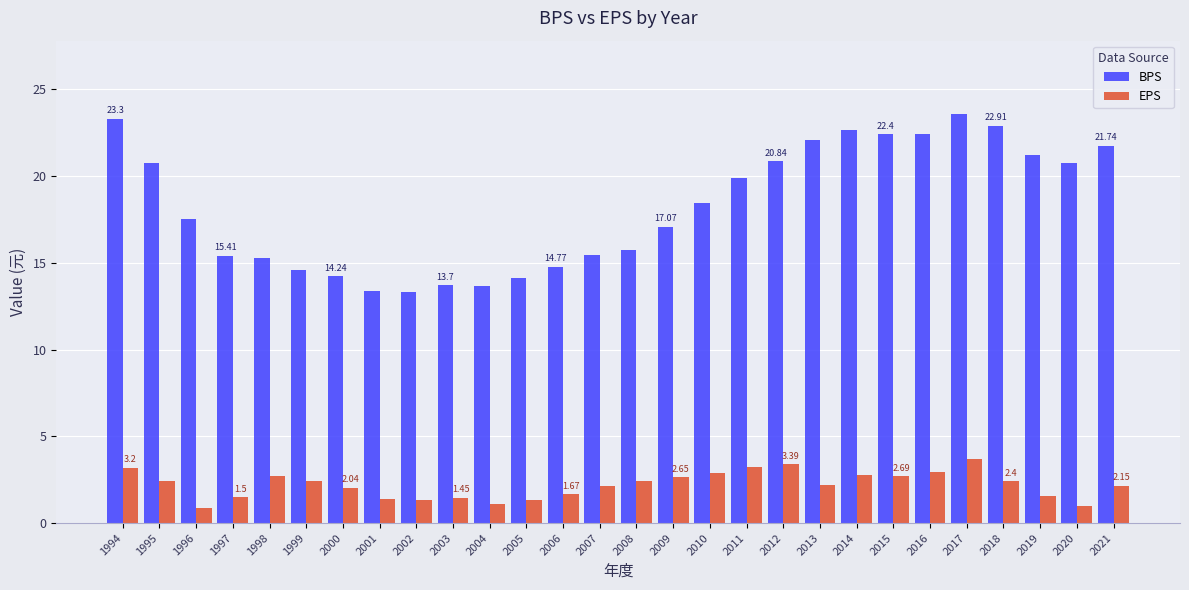

Which series changed the most between 1998 and 2012?

BPS